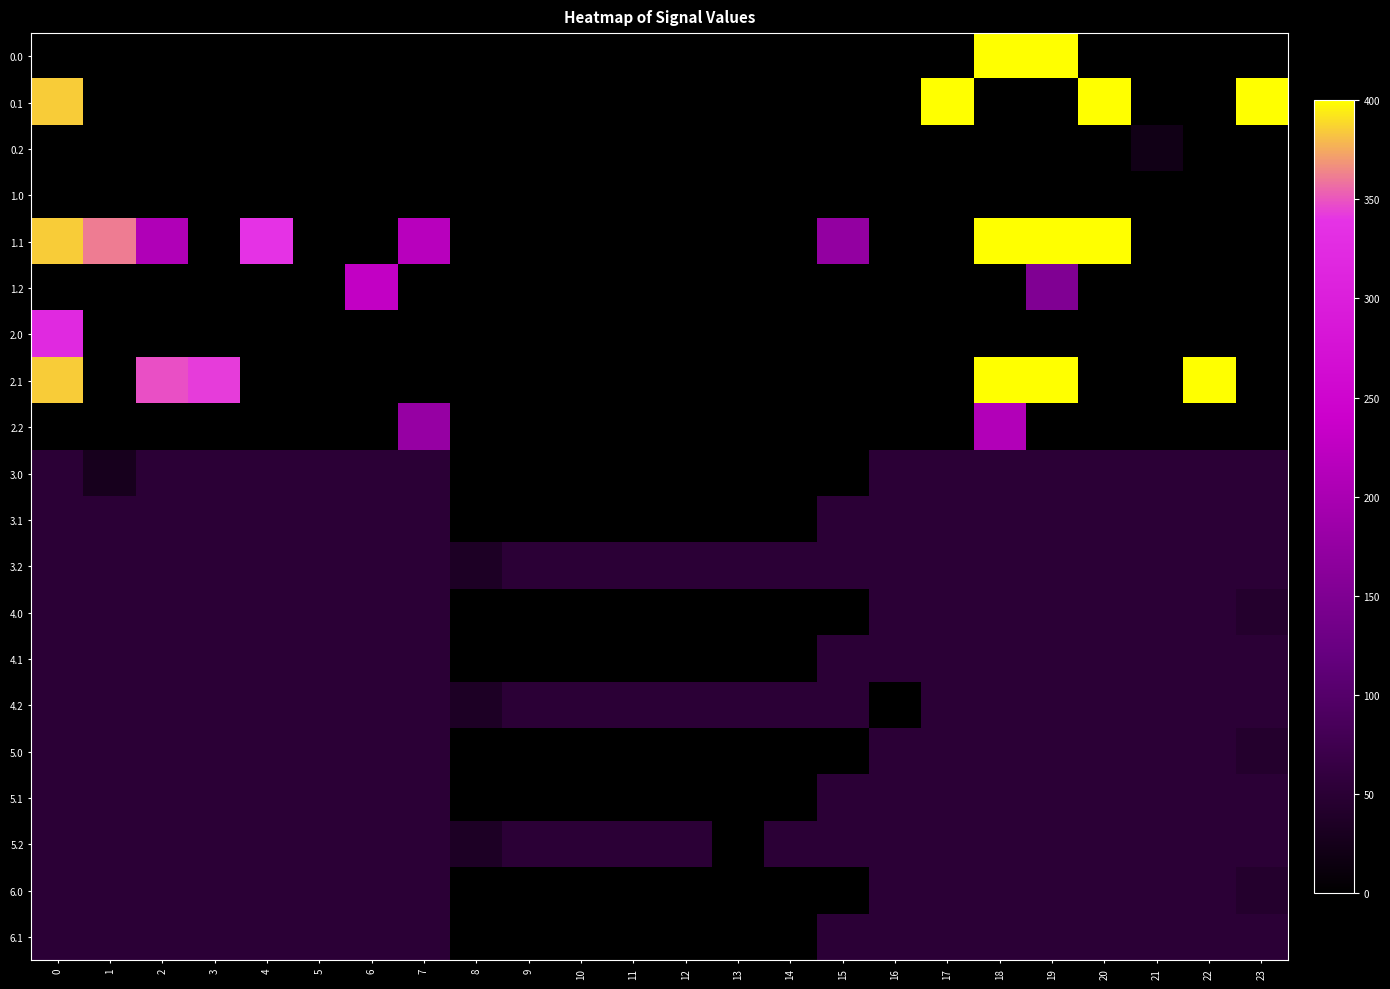

Reading left to right, transcribe all the data shown in this chart.

0.0: 0=0.0	1=0.0	2=0.0	3=0.0	4=0.0	5=0.0	6=0.0	7=0.0	8=0.0	9=0.0	10=0.0	11=0.0	12=0.0	13=0.0	14=0.0	15=0.0	16=0.0	17=0.0	18=400.0	19=400.0	20=0.0	21=0.0	22=0.0	23=0.0
0.1: 0=384.6	1=0.0	2=0.0	3=0.0	4=0.0	5=0.0	6=0.0	7=0.0	8=0.0	9=0.0	10=0.0	11=0.0	12=0.0	13=0.0	14=0.0	15=0.0	16=0.0	17=400.0	18=0.0	19=0.0	20=400.0	21=0.0	22=0.0	23=399.4
0.2: 0=0.0	1=0.0	2=0.0	3=0.0	4=0.0	5=0.0	6=0.0	7=0.0	8=0.0	9=0.0	10=0.0	11=0.0	12=0.0	13=0.0	14=0.0	15=0.0	16=0.0	17=0.0	18=0.0	19=0.0	20=0.0	21=21.2	22=0.0	23=0.0
1.0: 0=0.0	1=0.0	2=0.0	3=0.0	4=0.0	5=0.0	6=0.0	7=0.0	8=0.0	9=0.0	10=0.0	11=0.0	12=0.0	13=0.0	14=0.0	15=0.0	16=0.0	17=0.0	18=0.0	19=0.0	20=0.0	21=0.0	22=0.0	23=0.0
1.1: 0=384.6	1=361.1	2=207.4	3=0.0	4=339.6	5=0.0	6=0.0	7=217.1	8=0.0	9=0.0	10=0.0	11=0.0	12=0.0	13=0.0	14=0.0	15=173.1	16=0.0	17=0.0	18=400.0	19=400.0	20=400.0	21=0.0	22=0.0	23=0.0
1.2: 0=0.0	1=0.0	2=0.0	3=0.0	4=0.0	5=0.0	6=228.8	7=0.0	8=0.0	9=0.0	10=0.0	11=0.0	12=0.0	13=0.0	14=0.0	15=0.0	16=0.0	17=0.0	18=0.0	19=151.0	20=0.0	21=0.0	22=0.0	23=0.0
2.0: 0=321.6	1=0.0	2=0.0	3=0.0	4=0.0	5=0.0	6=0.0	7=0.0	8=0.0	9=0.0	10=0.0	11=0.0	12=0.0	13=0.0	14=0.0	15=0.0	16=0.0	17=0.0	18=0.0	19=0.0	20=0.0	21=0.0	22=0.0	23=0.0
2.1: 0=384.6	1=0.0	2=347.9	3=342.7	4=0.0	5=0.0	6=0.0	7=0.0	8=0.0	9=0.0	10=0.0	11=0.0	12=0.0	13=0.0	14=0.0	15=0.0	16=0.0	17=0.0	18=400.0	19=400.0	20=0.0	21=0.0	22=400.0	23=0.0
2.2: 0=0.0	1=0.0	2=0.0	3=0.0	4=0.0	5=0.0	6=0.0	7=176.6	8=0.0	9=0.0	10=0.0	11=0.0	12=0.0	13=0.0	14=0.0	15=0.0	16=0.0	17=0.0	18=210.0	19=0.0	20=0.0	21=0.0	22=0.0	23=0.0
3.0: 0=52.0	1=28.0	2=52.0	3=52.0	4=52.0	5=52.0	6=52.0	7=52.0	8=0.0	9=0.0	10=0.0	11=0.0	12=0.0	13=0.0	14=0.0	15=0.0	16=52.0	17=52.0	18=52.0	19=52.0	20=52.0	21=52.0	22=52.0	23=52.0
3.1: 0=52.0	1=52.0	2=52.0	3=52.0	4=52.0	5=52.0	6=52.0	7=52.0	8=0.0	9=0.0	10=0.0	11=0.0	12=0.0	13=0.0	14=0.0	15=52.0	16=52.0	17=52.0	18=52.0	19=52.0	20=52.0	21=52.0	22=52.0	23=52.0
3.2: 0=52.0	1=52.0	2=52.0	3=52.0	4=52.0	5=52.0	6=52.0	7=52.0	8=35.3	9=52.0	10=52.0	11=52.0	12=52.0	13=52.0	14=52.0	15=52.0	16=52.0	17=52.0	18=52.0	19=52.0	20=52.0	21=52.0	22=52.0	23=52.0
4.0: 0=52.0	1=52.0	2=52.0	3=52.0	4=52.0	5=52.0	6=52.0	7=52.0	8=0.0	9=0.0	10=0.0	11=0.0	12=0.0	13=0.0	14=0.0	15=0.0	16=52.0	17=52.0	18=52.0	19=52.0	20=52.0	21=52.0	22=52.0	23=43.7
4.1: 0=52.0	1=52.0	2=52.0	3=52.0	4=52.0	5=52.0	6=52.0	7=52.0	8=0.0	9=0.0	10=0.0	11=0.0	12=0.0	13=0.0	14=0.0	15=52.0	16=52.0	17=52.0	18=52.0	19=52.0	20=52.0	21=52.0	22=52.0	23=52.0
4.2: 0=52.0	1=52.0	2=52.0	3=52.0	4=52.0	5=52.0	6=52.0	7=52.0	8=35.3	9=52.0	10=52.0	11=52.0	12=52.0	13=52.0	14=52.0	15=52.0	16=0.0	17=52.0	18=52.0	19=52.0	20=52.0	21=52.0	22=52.0	23=52.0
5.0: 0=52.0	1=52.0	2=52.0	3=52.0	4=52.0	5=52.0	6=52.0	7=52.0	8=0.0	9=0.0	10=0.0	11=0.0	12=0.0	13=0.0	14=0.0	15=0.0	16=52.0	17=52.0	18=52.0	19=52.0	20=52.0	21=52.0	22=52.0	23=43.7
5.1: 0=52.0	1=52.0	2=52.0	3=52.0	4=52.0	5=52.0	6=52.0	7=52.0	8=0.0	9=0.0	10=0.0	11=0.0	12=0.0	13=0.0	14=0.0	15=52.0	16=52.0	17=52.0	18=52.0	19=52.0	20=52.0	21=52.0	22=52.0	23=52.0
5.2: 0=52.0	1=52.0	2=52.0	3=52.0	4=52.0	5=52.0	6=52.0	7=52.0	8=35.3	9=52.0	10=52.0	11=52.0	12=52.0	13=0.0	14=52.0	15=52.0	16=52.0	17=52.0	18=52.0	19=52.0	20=52.0	21=52.0	22=52.0	23=52.0
6.0: 0=52.0	1=52.0	2=52.0	3=52.0	4=52.0	5=52.0	6=52.0	7=52.0	8=0.0	9=0.0	10=0.0	11=0.0	12=0.0	13=0.0	14=0.0	15=0.0	16=52.0	17=52.0	18=52.0	19=52.0	20=52.0	21=52.0	22=52.0	23=43.7
6.1: 0=52.0	1=52.0	2=52.0	3=52.0	4=52.0	5=52.0	6=52.0	7=52.0	8=0.0	9=0.0	10=0.0	11=0.0	12=0.0	13=0.0	14=0.0	15=52.0	16=52.0	17=52.0	18=52.0	19=52.0	20=52.0	21=52.0	22=52.0	23=52.0